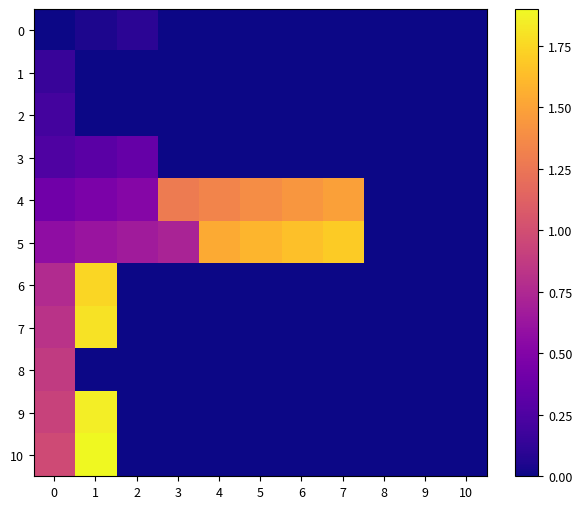

At 9, list the series in order from largest to smallest.

0, 1, 2, 3, 4, 5, 6, 7, 8, 9, 10